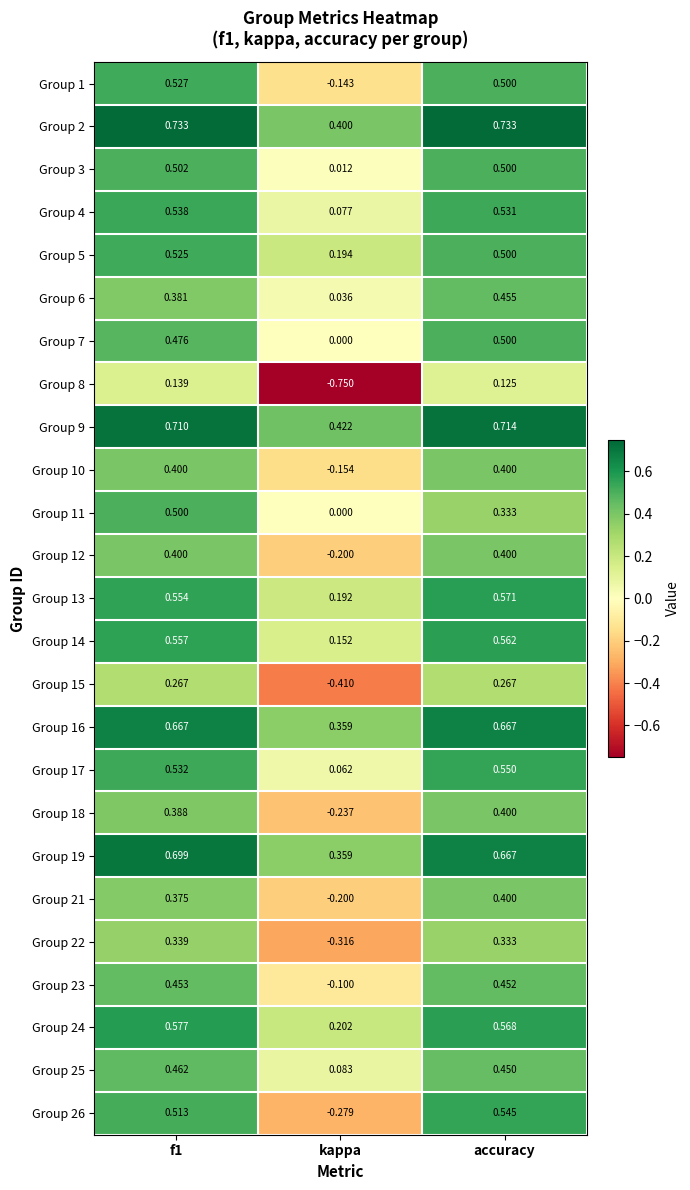

At which label does Group 7 reach its minimum?

kappa